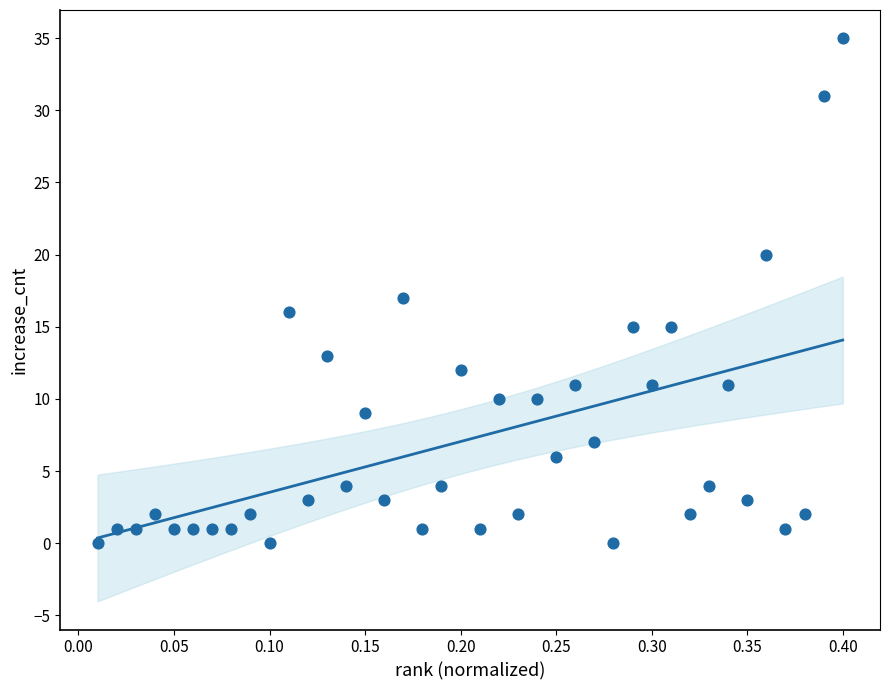

What is the range of Y values (max minus min)?

35